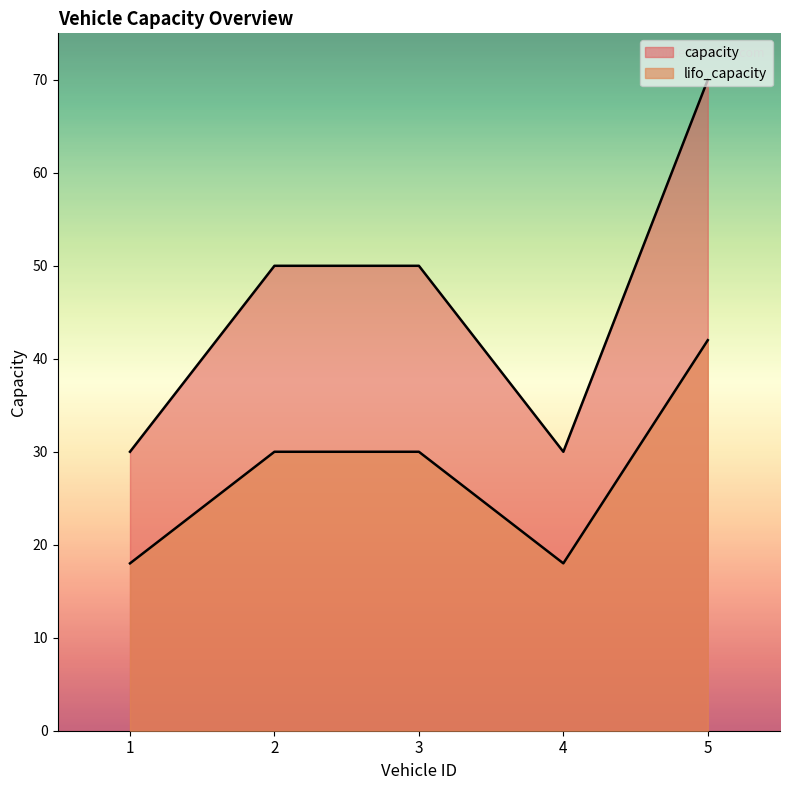

At which category does lifo_capacity reach its first local valley?

4